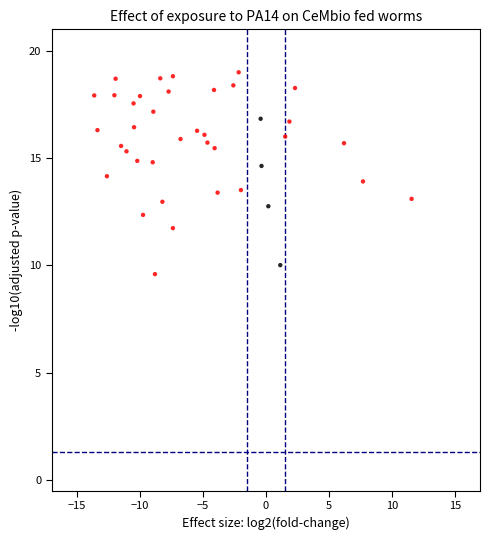

What is the range of X values (max minus min)?

25.2